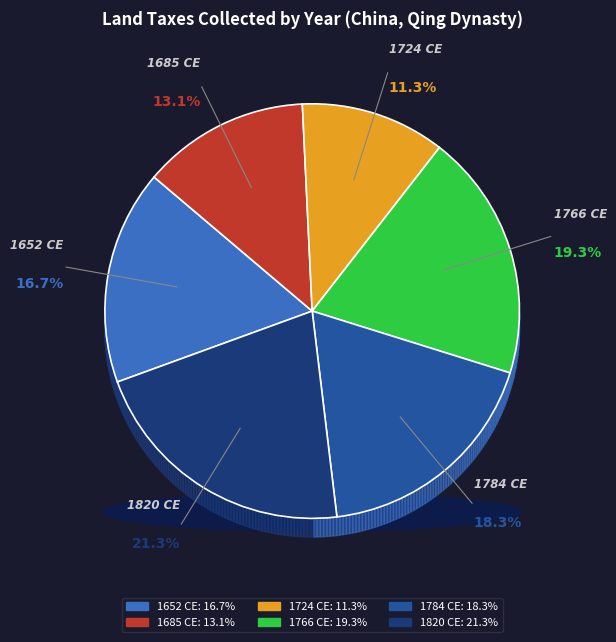

How many slices are in this pie chart?

6